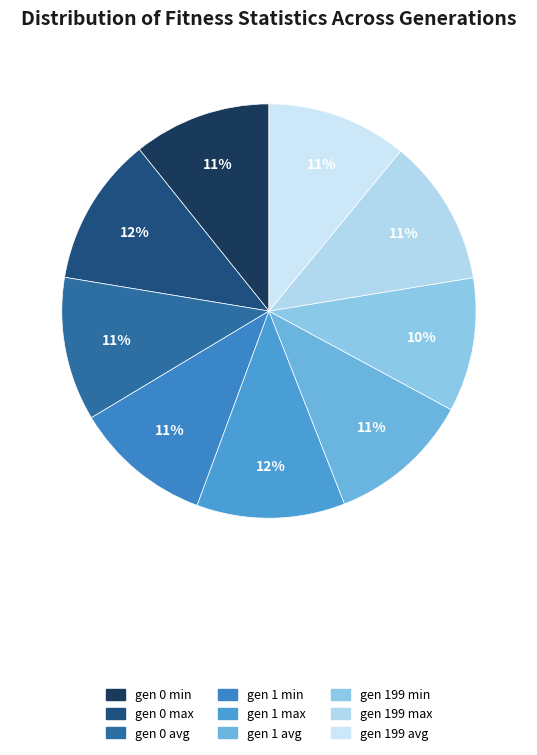

What percentage is the gen 0 avg slice, to the nearest percent?

11%